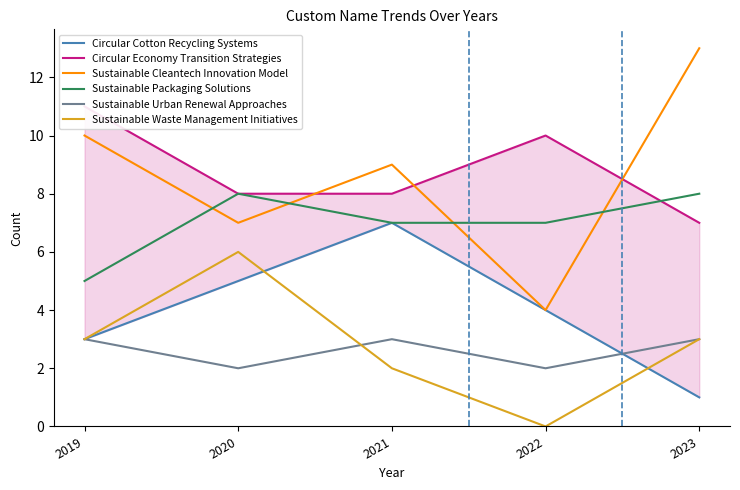

What is the spread (max minus min) of values at 2020?

6